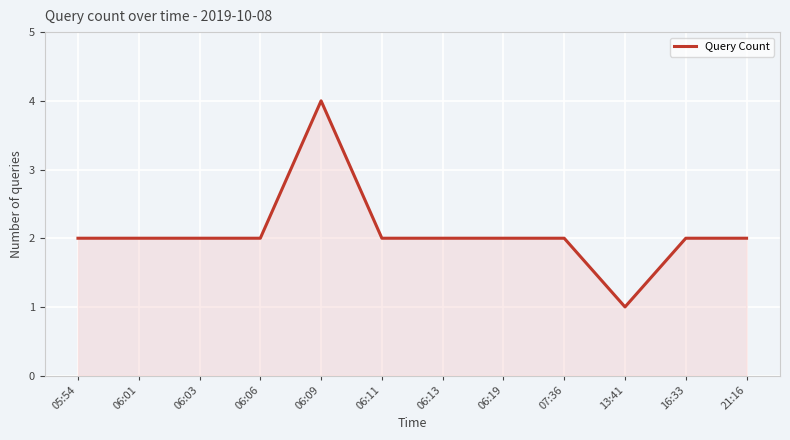

At which category does the chart reach its peak across all series?

06:09